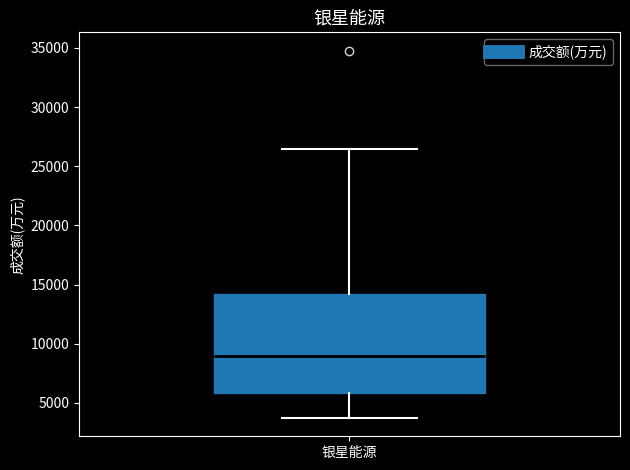

Read this box plot against the y-axis: the position of the median line, the range covered by the box, and the ends of both whiskers. The values are not printed on the chart, so give them approximately, as read against the axis.

median 9000, box 6000 to 14000, whiskers 3500 to 26500